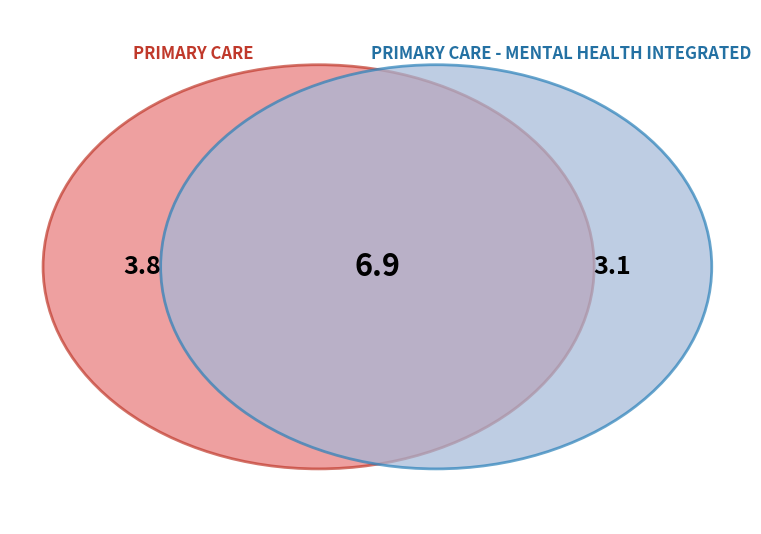

Which slice represents more than half of the pie?

PRIMARY CARE